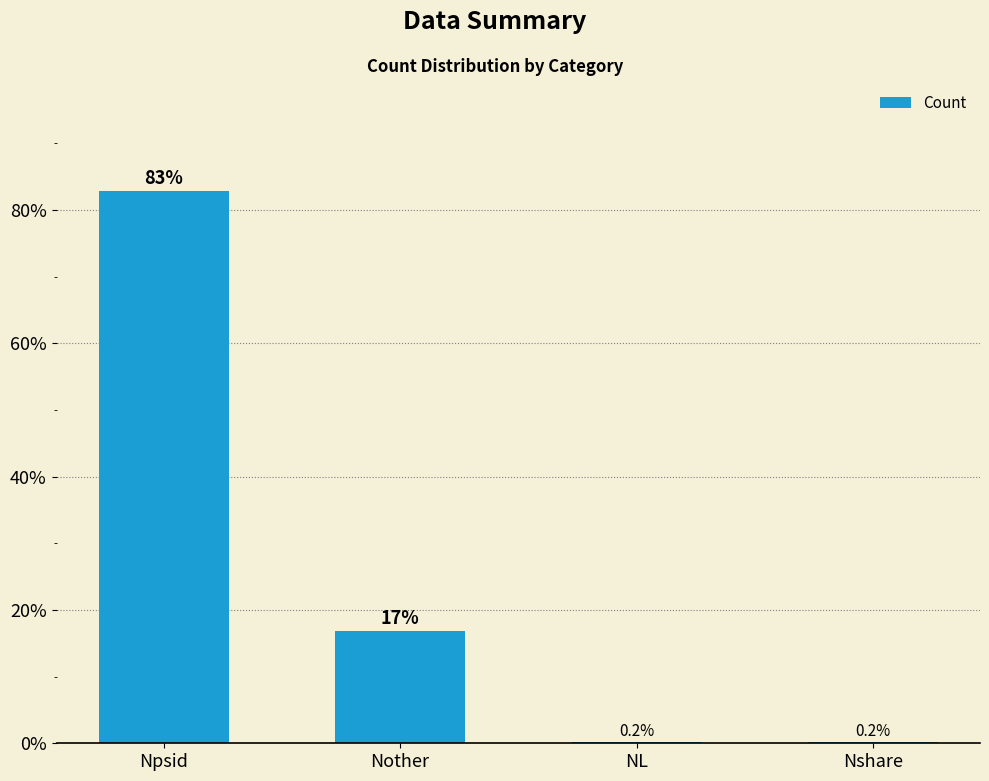

Count the number of values greater than 16.

2